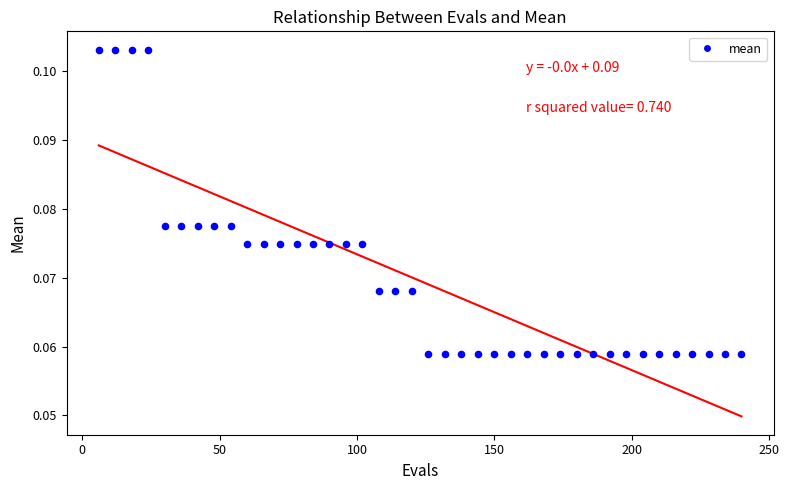

What is the range of X values (max minus min)?

234.0